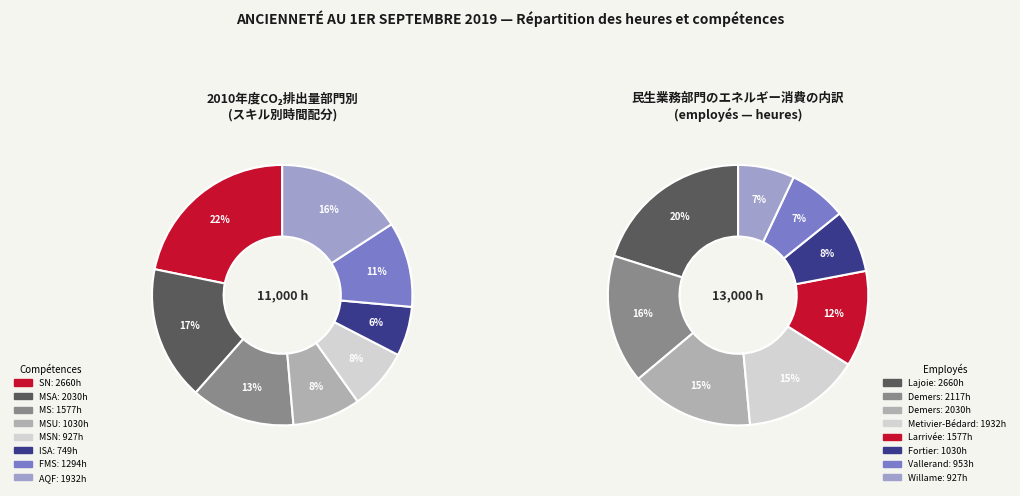

How many slices are in this pie chart?

8